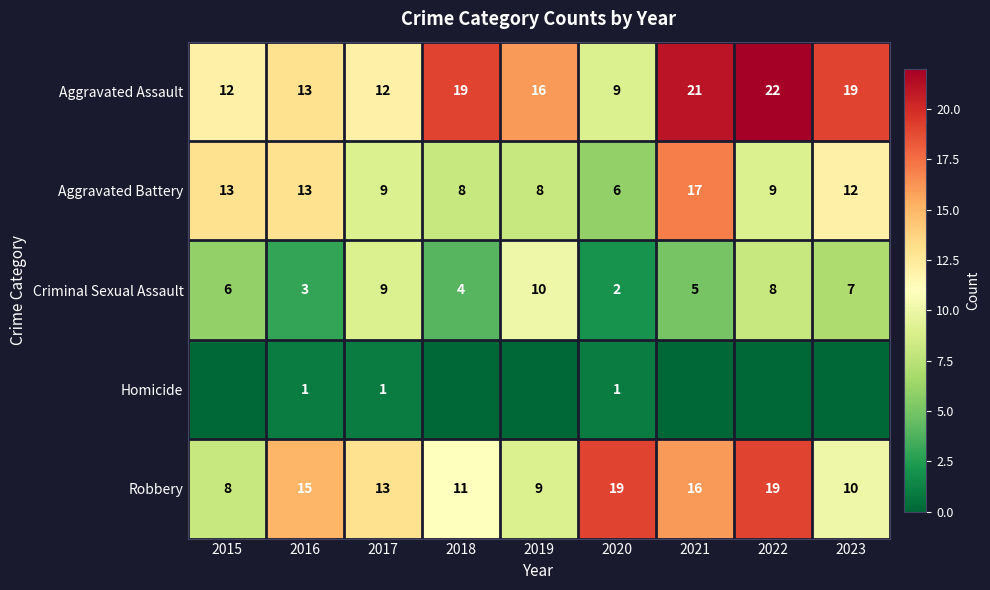

At how many categories does at least one series exceed 17?

5